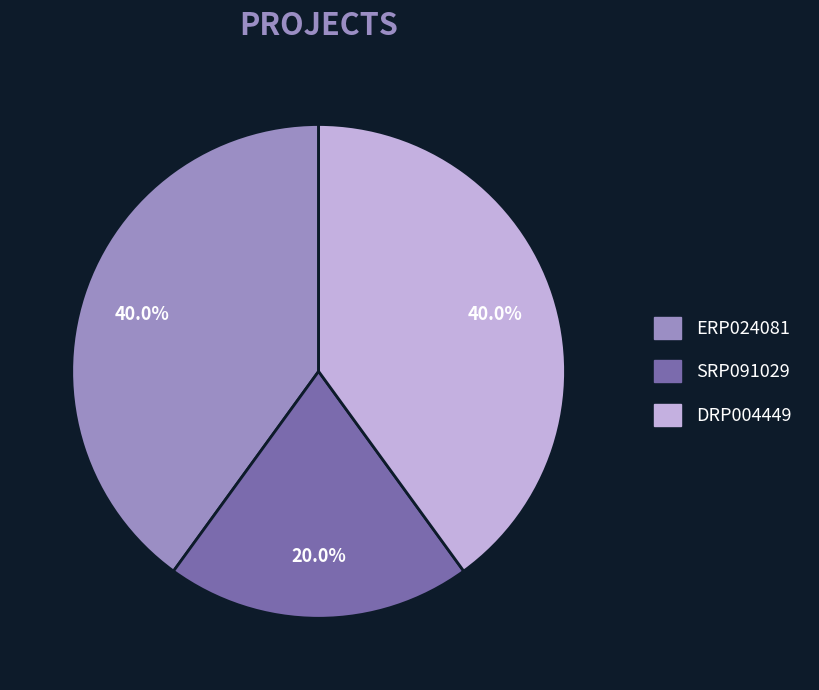

Do ERP024081 and SRP091029 together represent more than half of the pie?

Yes